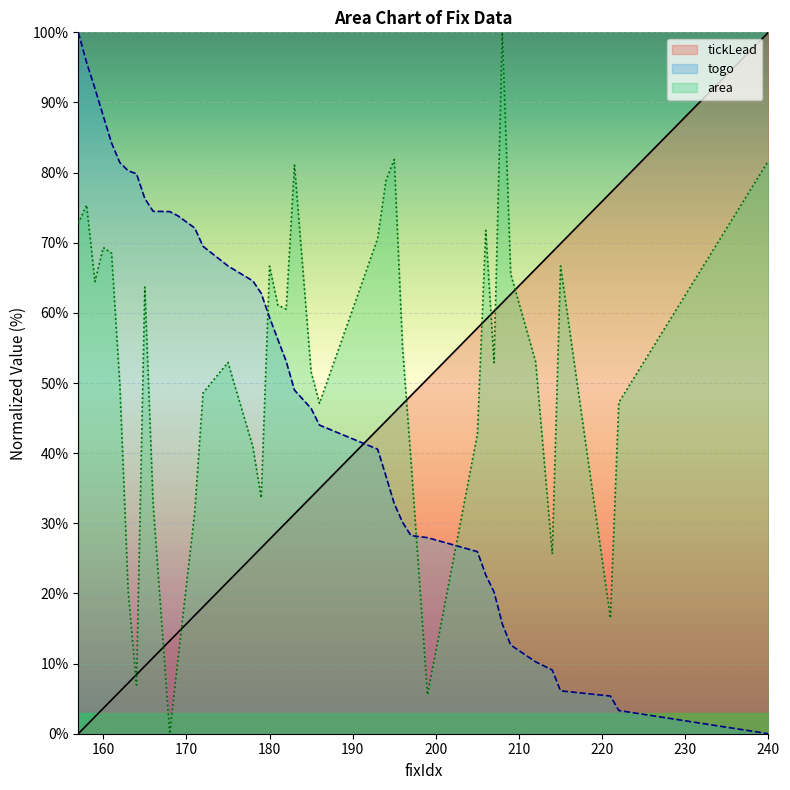

What is the spread (max minus min) of values at 209?

52.9